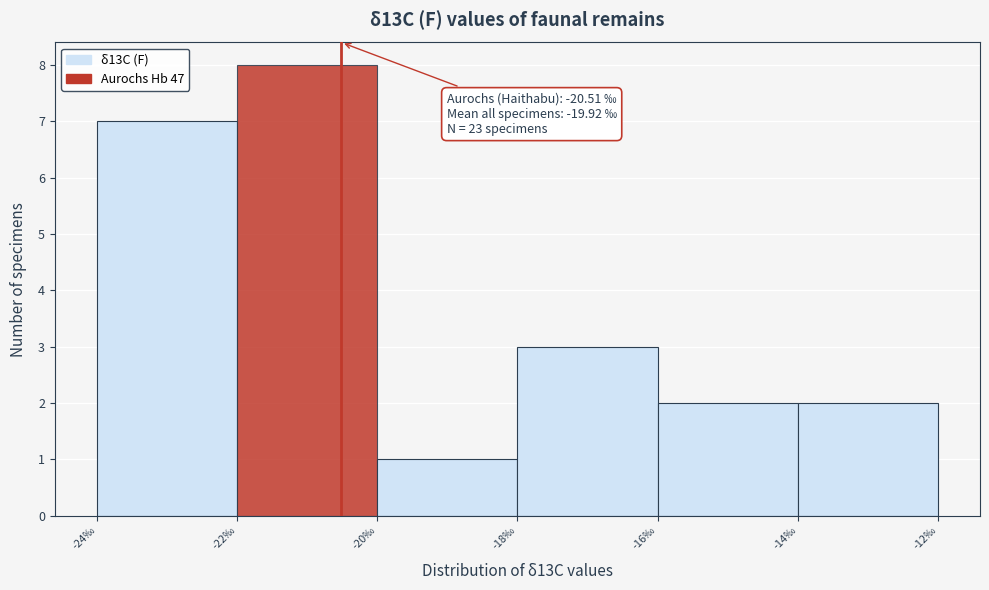

Over which range of the x-axis is the bar tallest?

-22 to -20